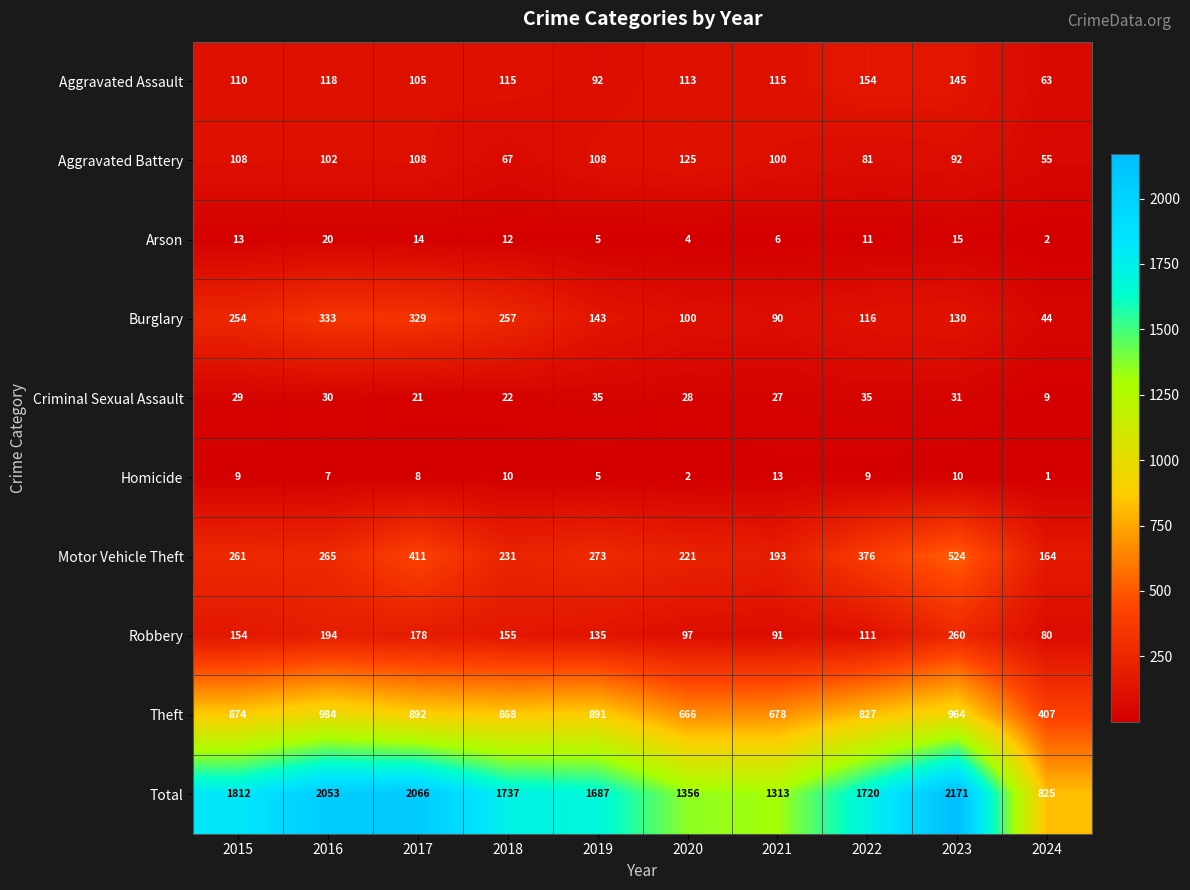

What is the difference between the maximum and second lowest values in the Burglary series?

243